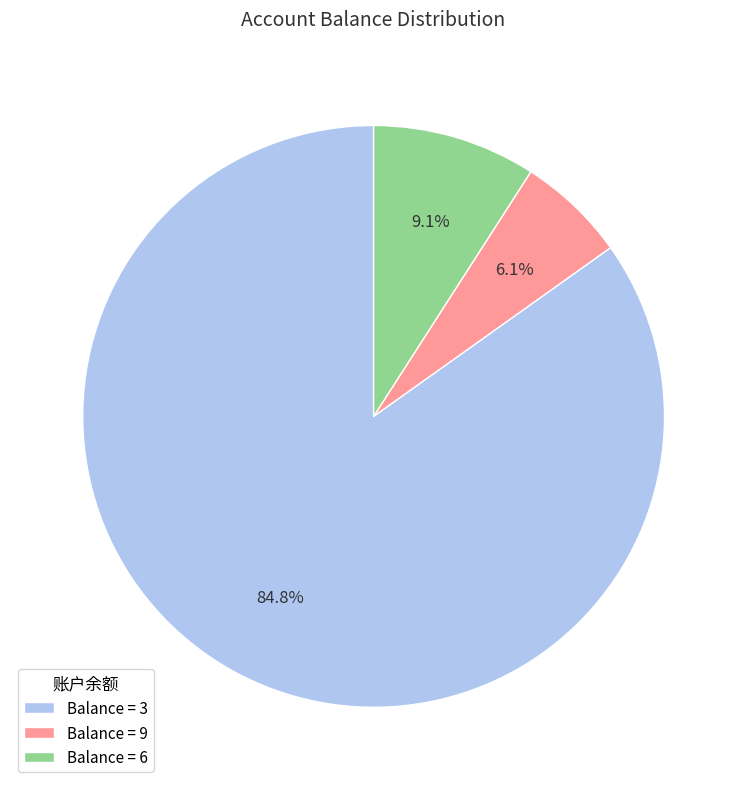

What is the total percentage of Balance = 6 and Balance = 3?

93.9%